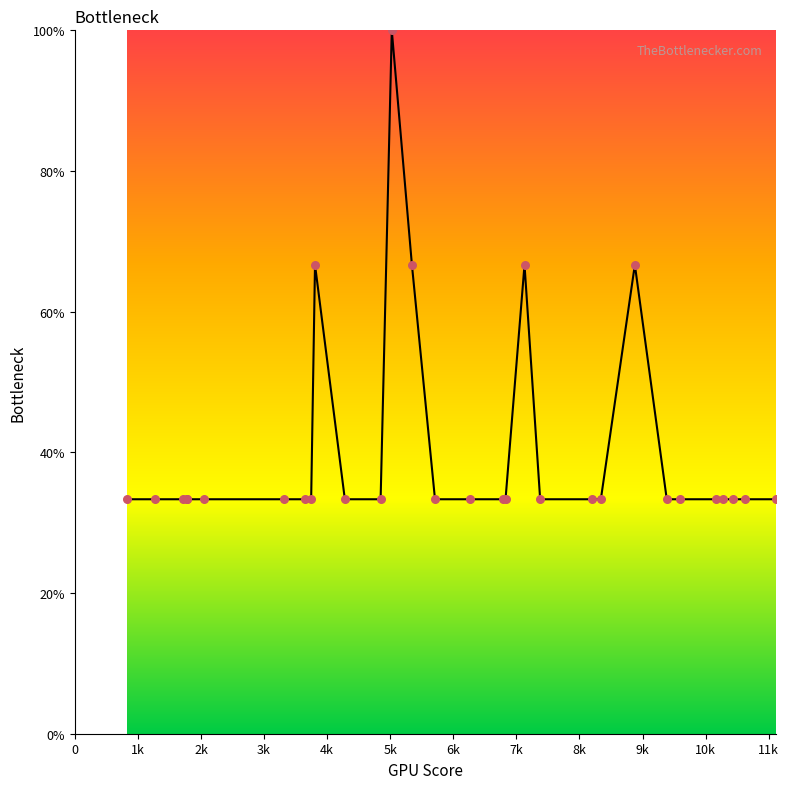

What is the difference between the maximum and minimum values?

66.7